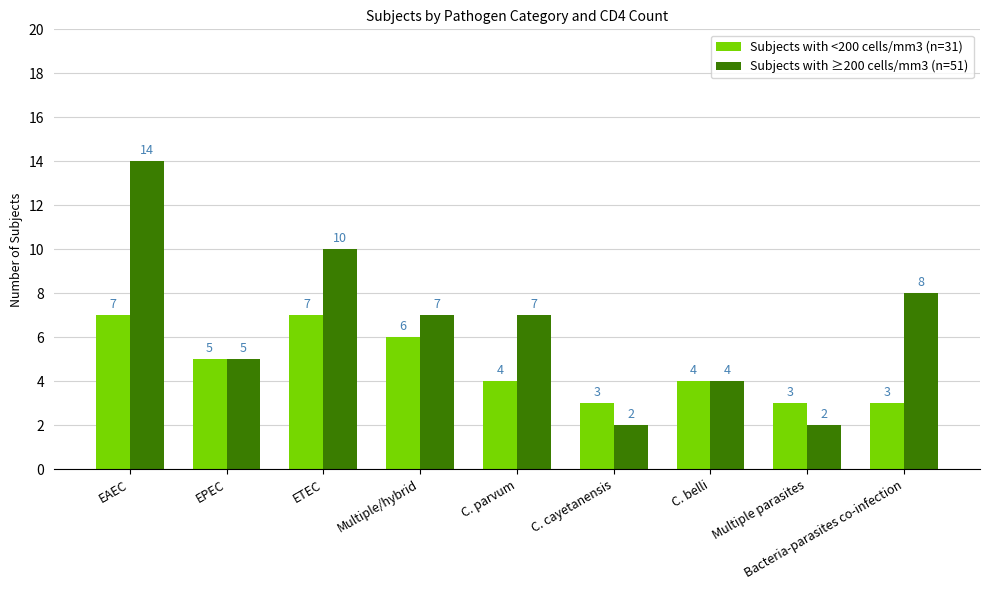

Reading right to left, list all the values displayed in this chart.

Subjects with <200 cells/mm3 (n=31): Bacteria-parasites co-infection=3	Multiple parasites=3	C. belli=4	C. cayetanensis=3	C. parvum=4	Multiple/hybrid=6	ETEC=7	EPEC=5	EAEC=7
Subjects with ≥200 cells/mm3 (n=51): Bacteria-parasites co-infection=8	Multiple parasites=2	C. belli=4	C. cayetanensis=2	C. parvum=7	Multiple/hybrid=7	ETEC=10	EPEC=5	EAEC=14